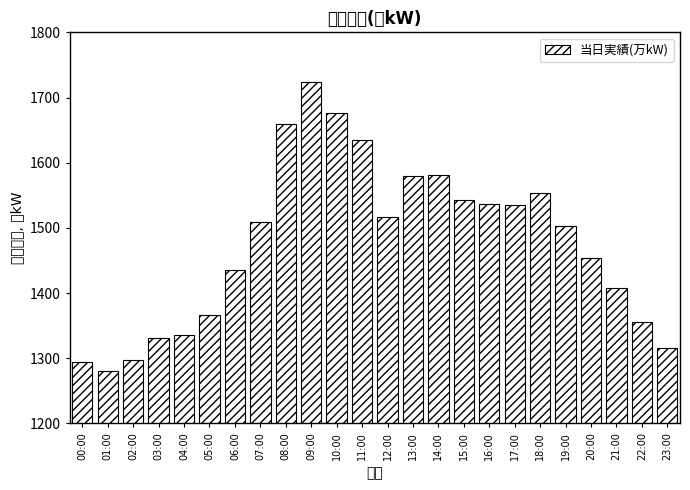

Read the value at 20:00, to the nearest 5.

1455